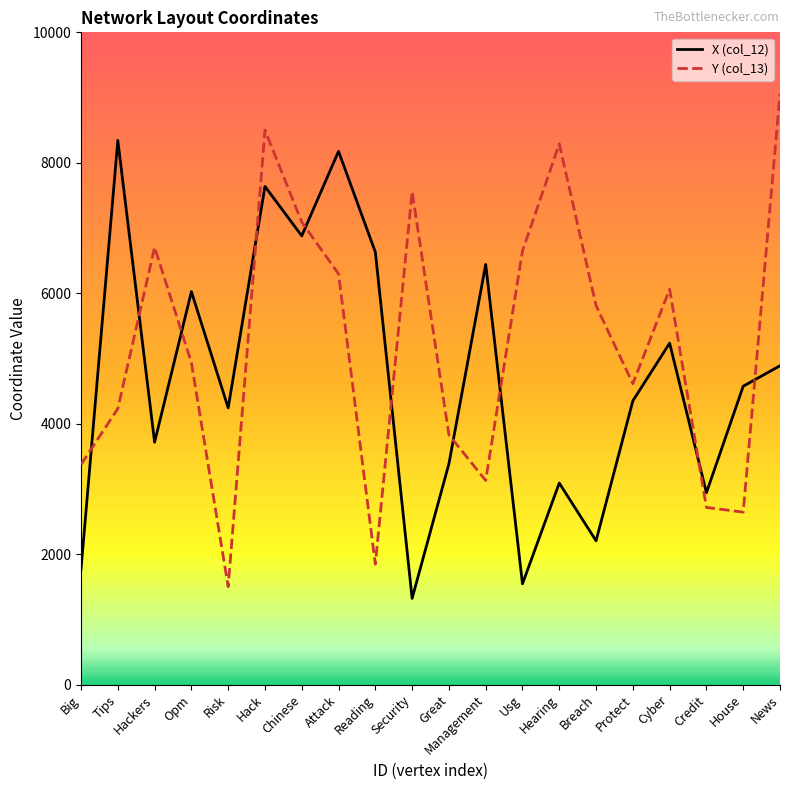

List the series in order of their overall mean, highest first.

Y (col_13), X (col_12)